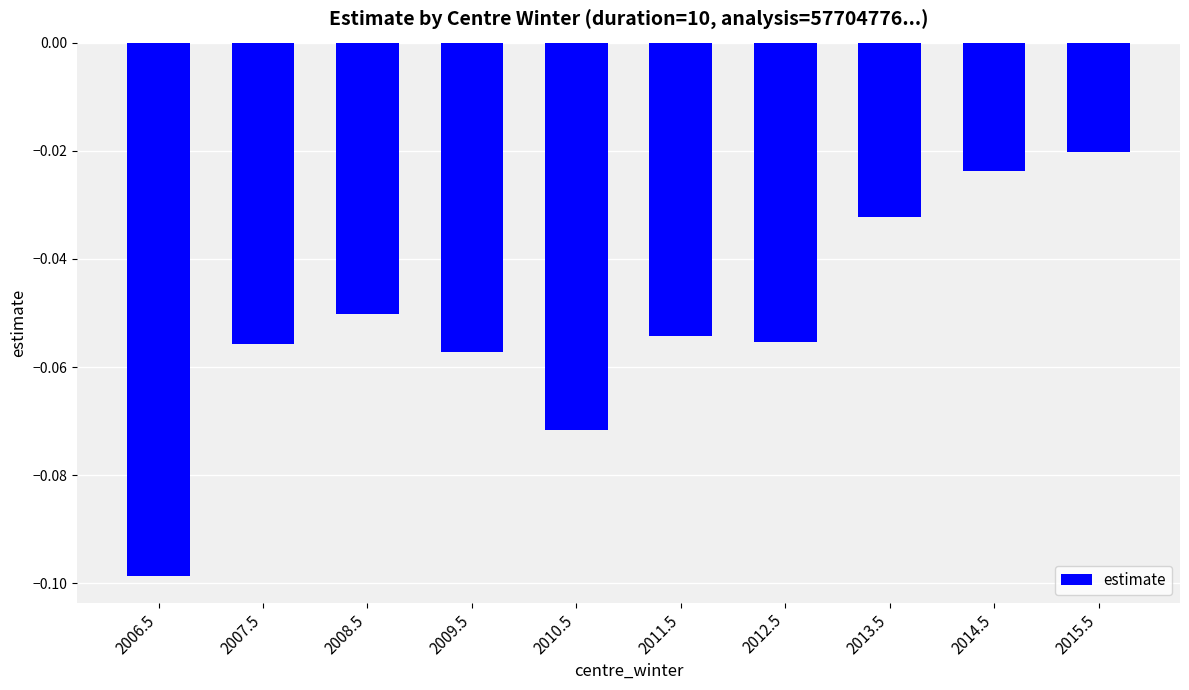

Are the bars horizontal?

No